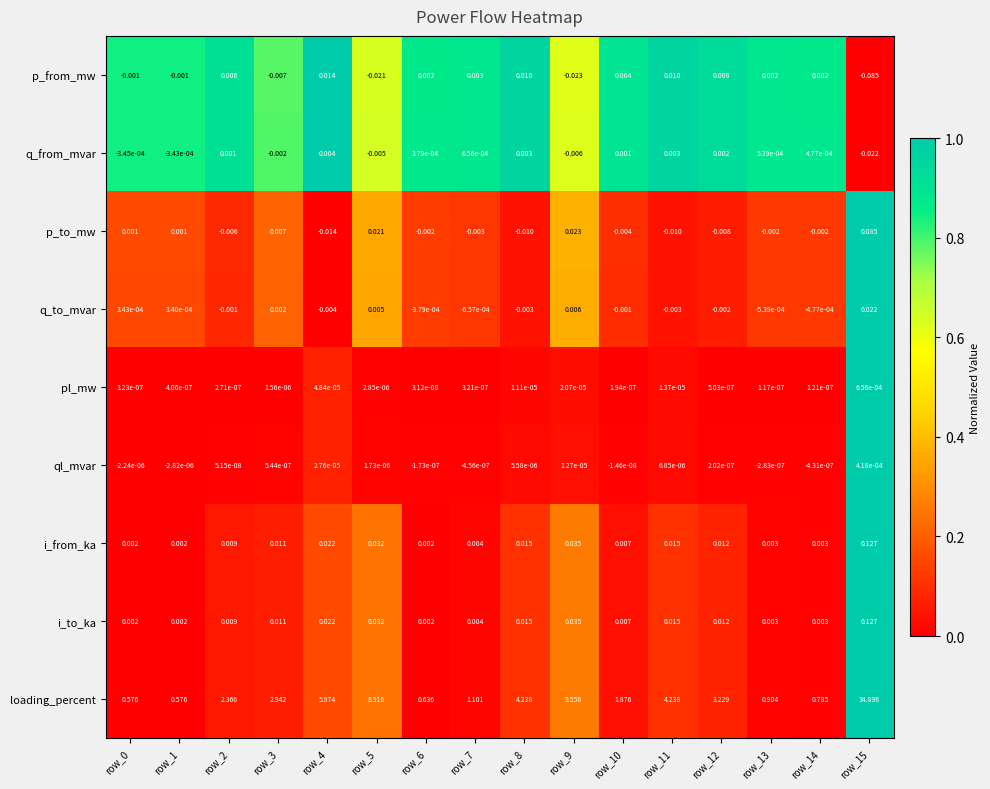

How many values in the q_to_mvar series exceed 0?

6